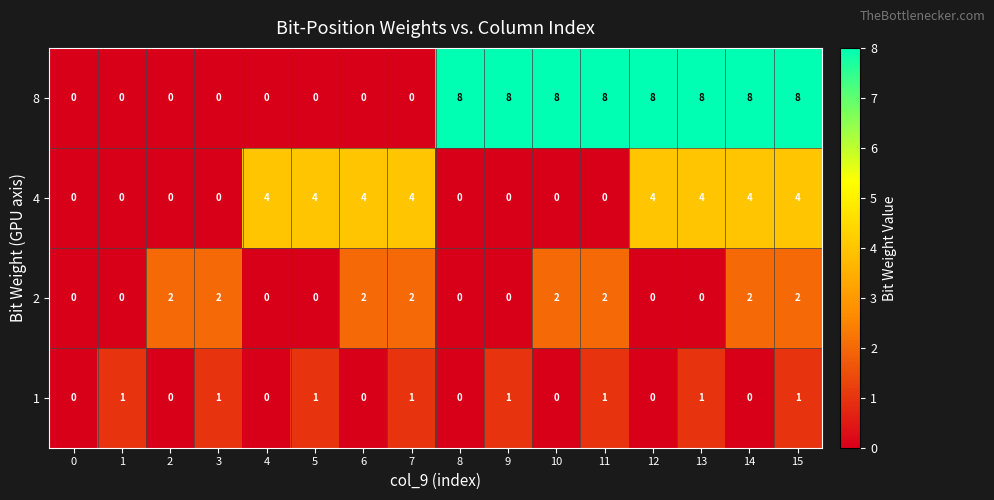

What is the difference between the second highest and second lowest values in the 4 series?

4